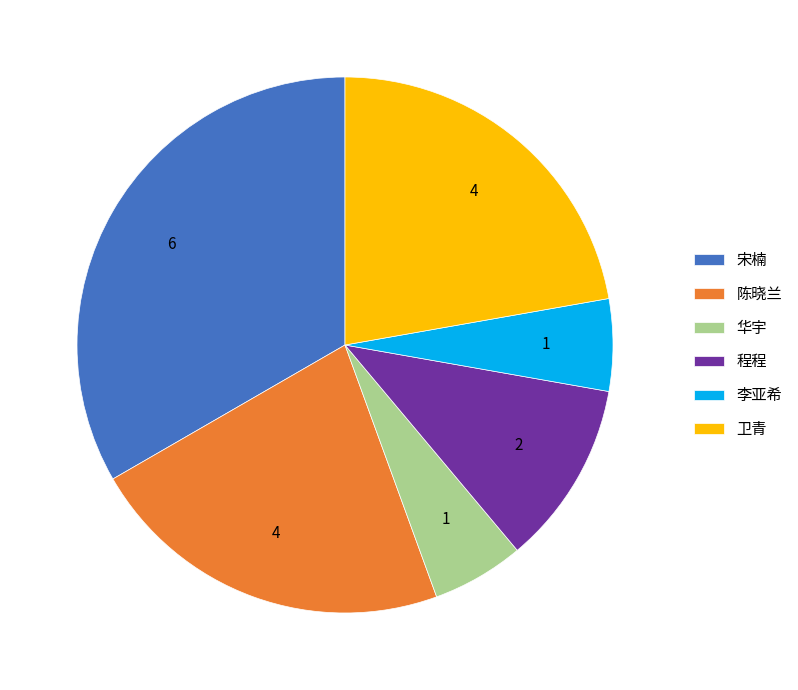

Is the sum of 华宇 and 程程 greater than half?

No